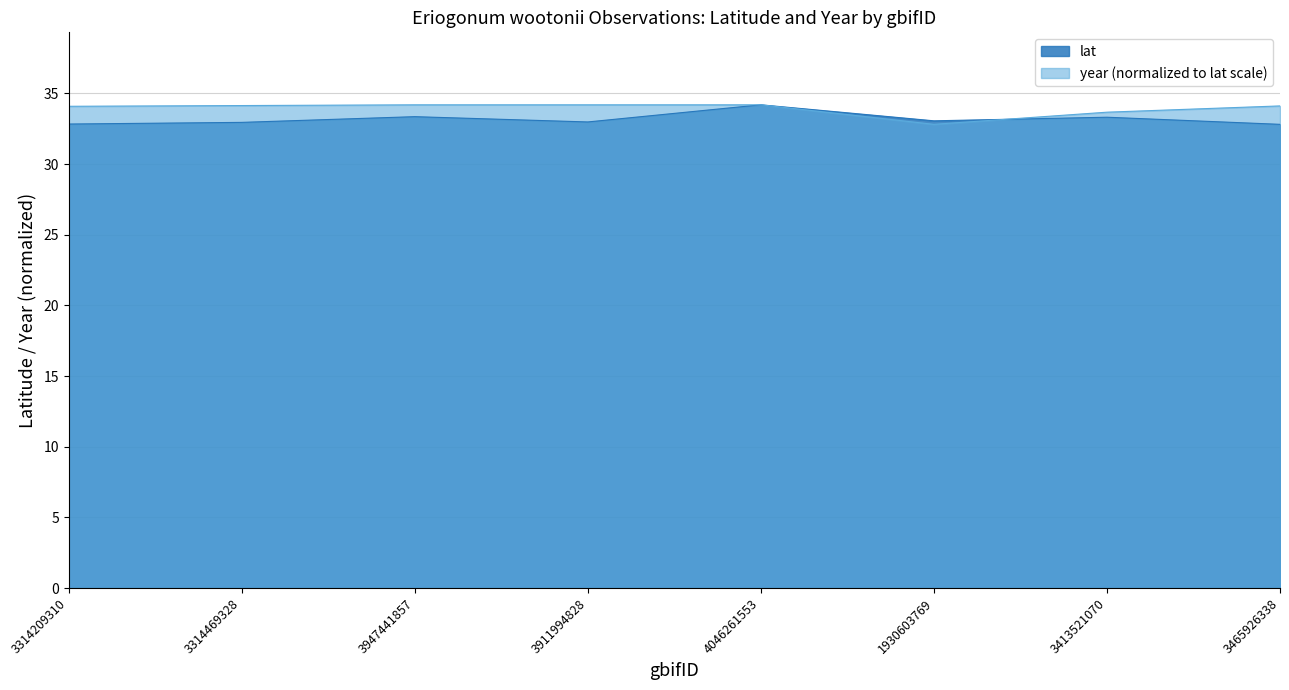

Is it true that lat equals 33.3 at 3413521070?

True